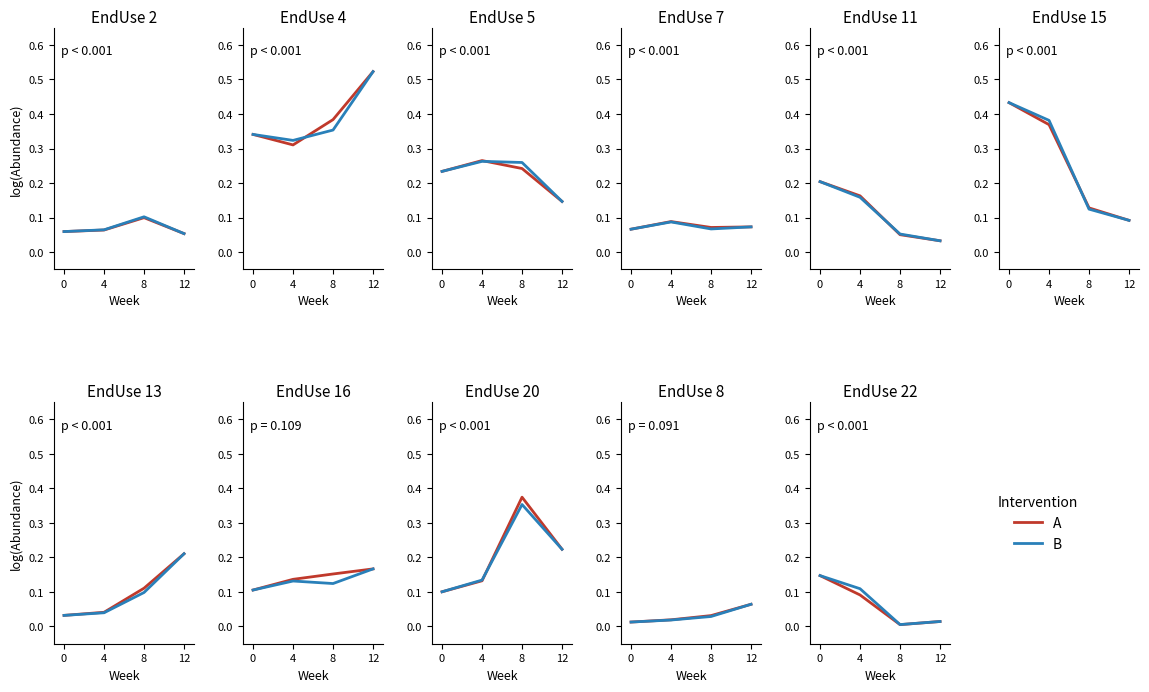

How many series are shown in this chart?

2